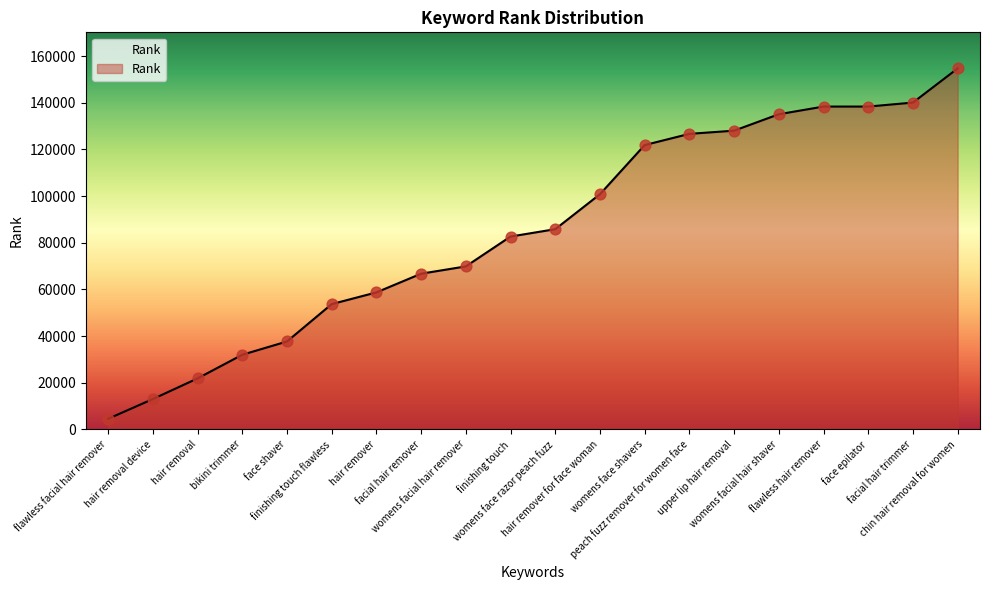

What is the ratio of the value at flawless hair remover to the value at chin hair removal for women?

0.9